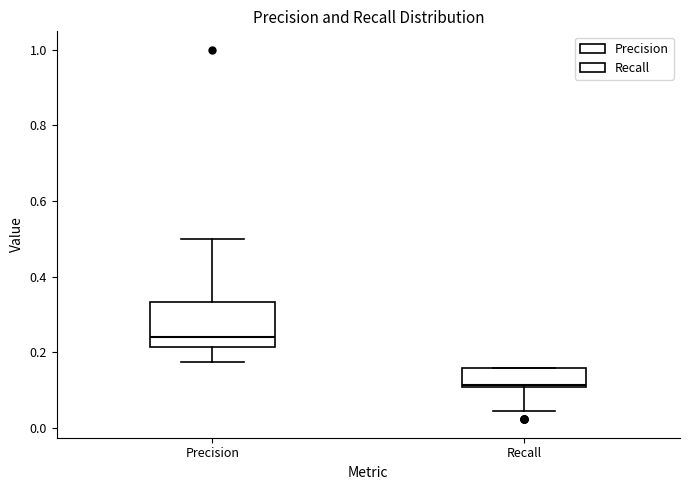

Reading left to right, read every box against the y-axis: the position of its median line, the range the box covers, and the ends of its whiskers. The values are not printed on the chart, so give them approximately, as read against the axis.

Precision: median 0.24, box 0.22 to 0.34, whiskers 0.18 to 0.50
Recall: median 0.12, box 0.10 to 0.16, whiskers 0.04 to 0.16